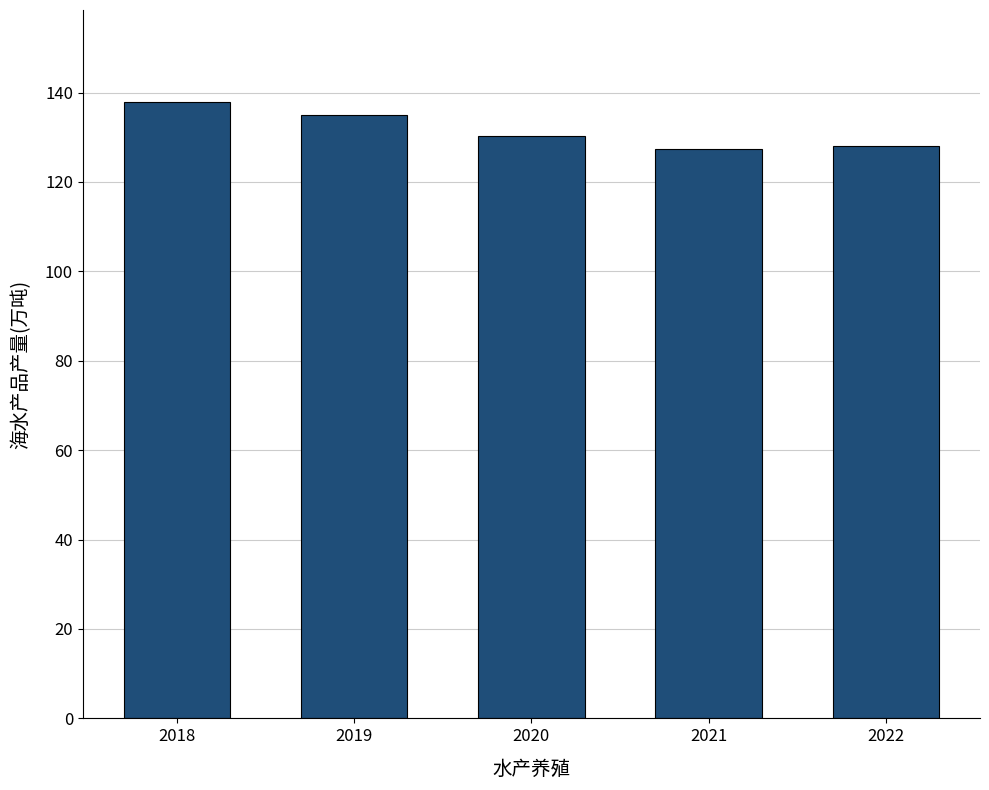

What is the smallest value displayed?

127.4